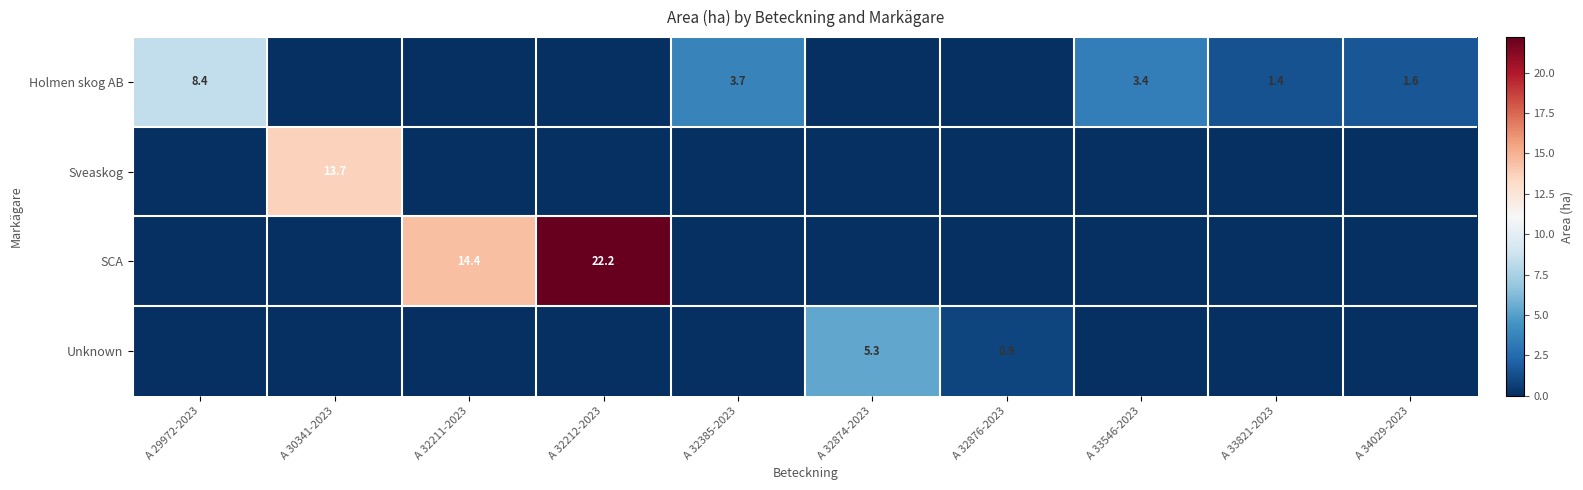

Is it true that Unknown equals 5.3 at A 32874-2023?

True